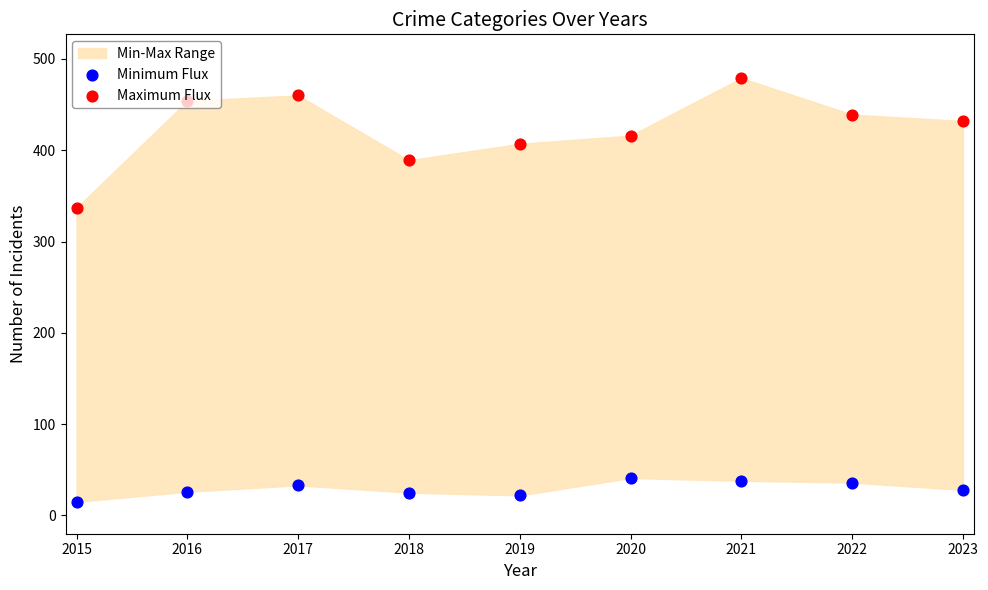

At how many categories does at least one series exceed 327?

9